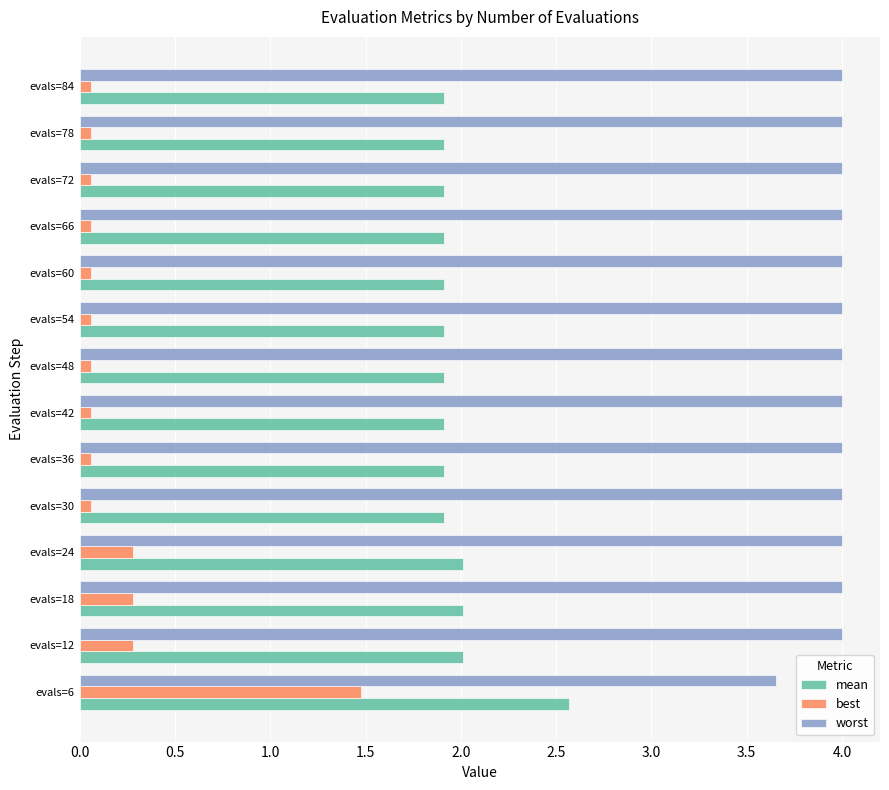

What is the average value of the worst series?

4.0